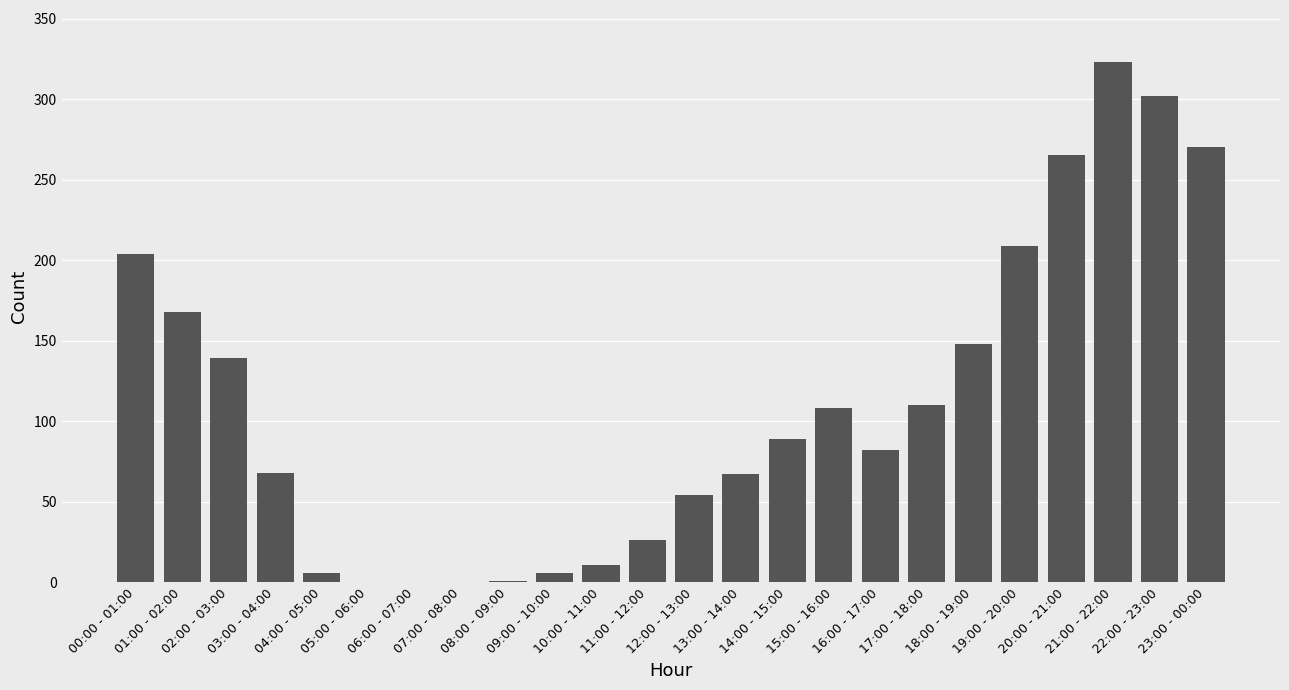

How many series are shown in this chart?

1